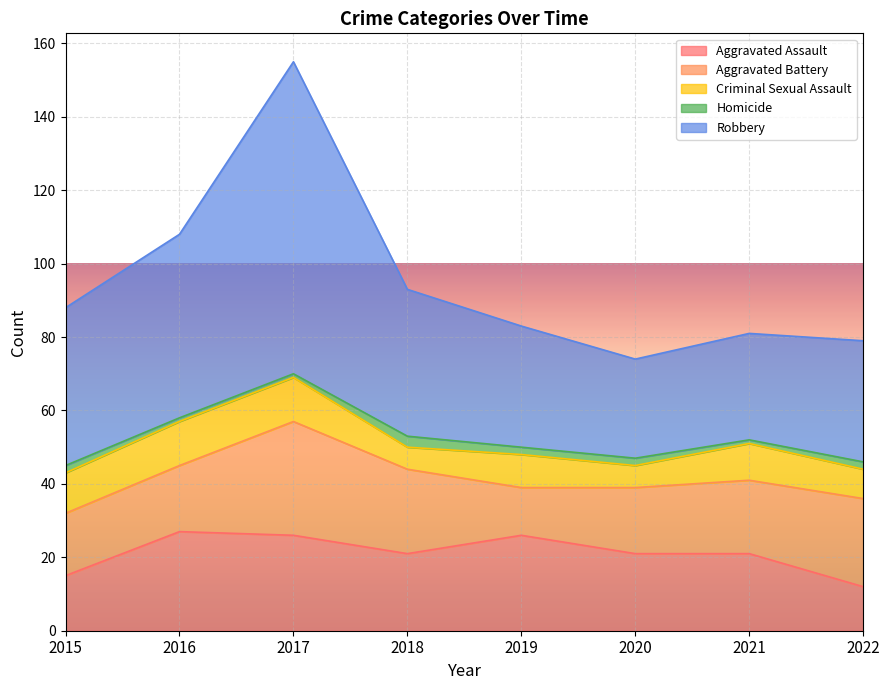

True or false: Aggravated Assault has a value of 21 at 2021.

True